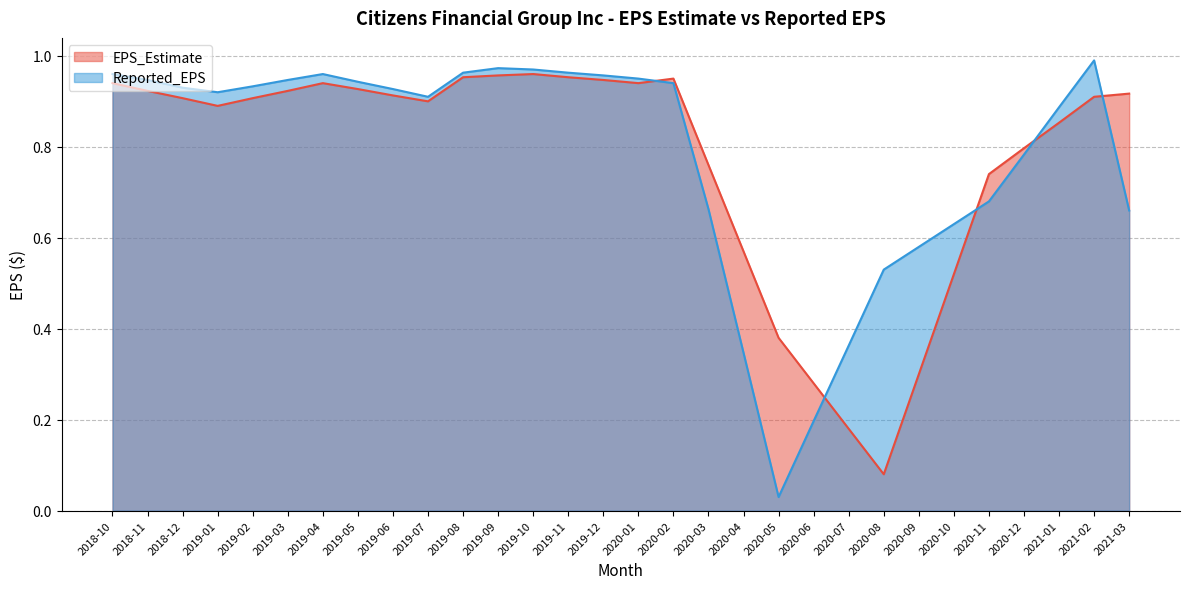

How many lines are shown in the chart?

2